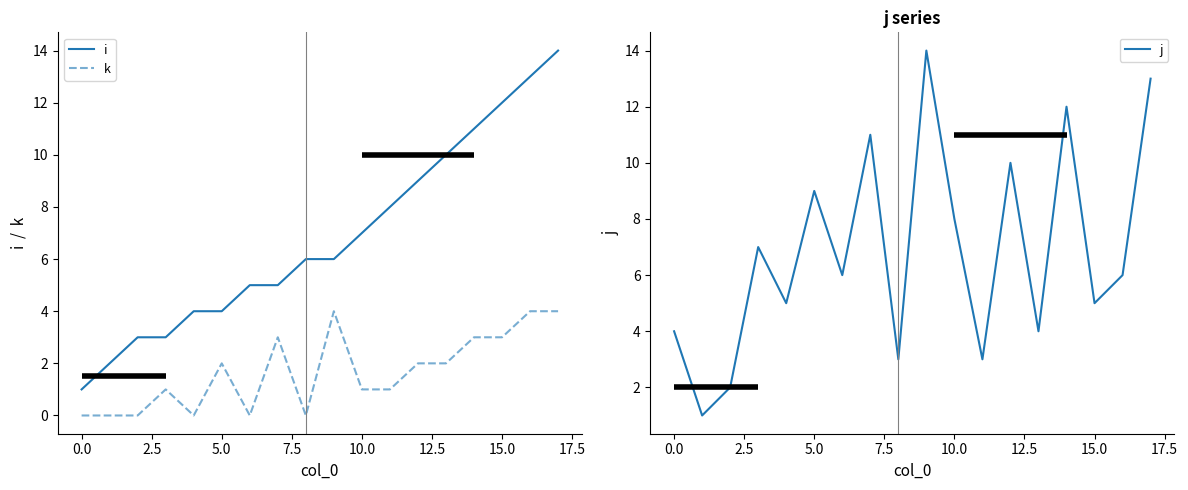

The value of i at 5.0 is 6. True or false?

False